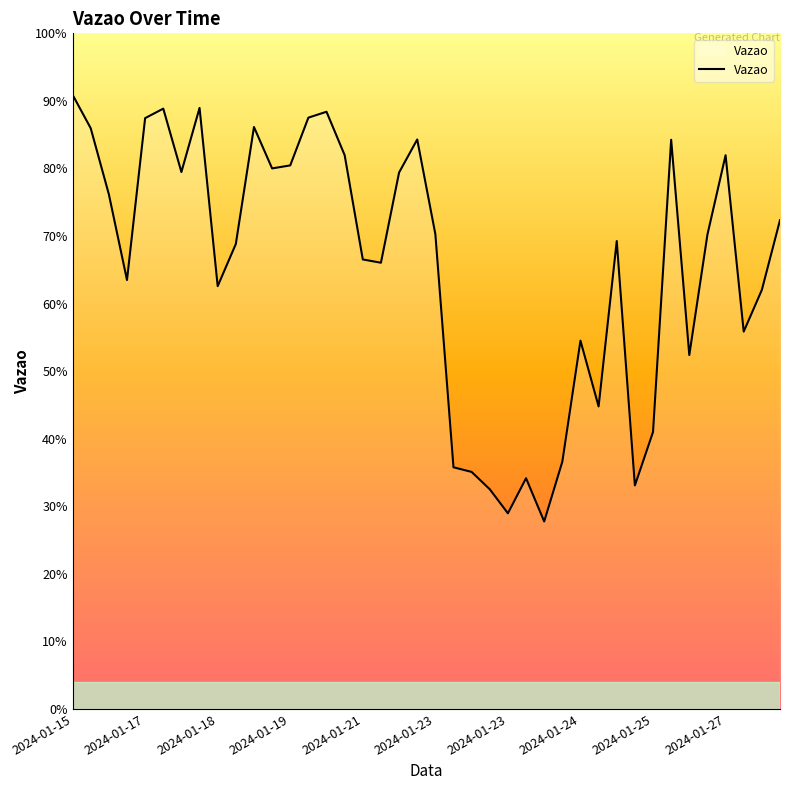

Is this an area chart (filled region under the line)?

Yes